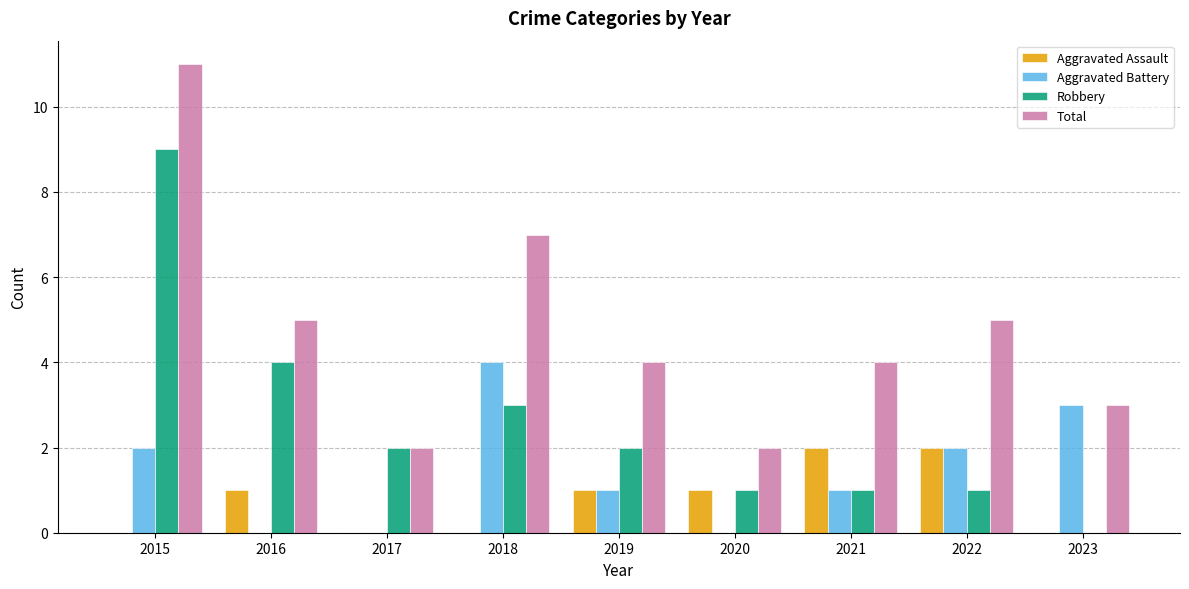

Read the Robbery value at 2015.

9